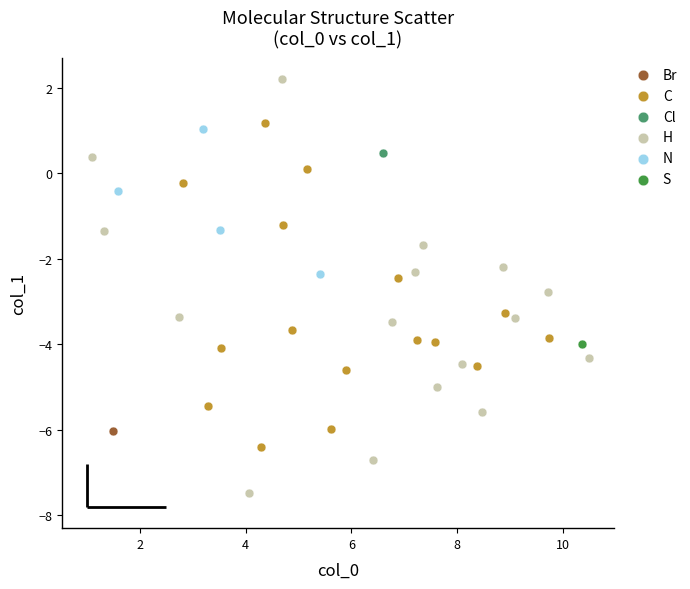

What are all the series names shown in the legend?

Br, C, Cl, H, N, S